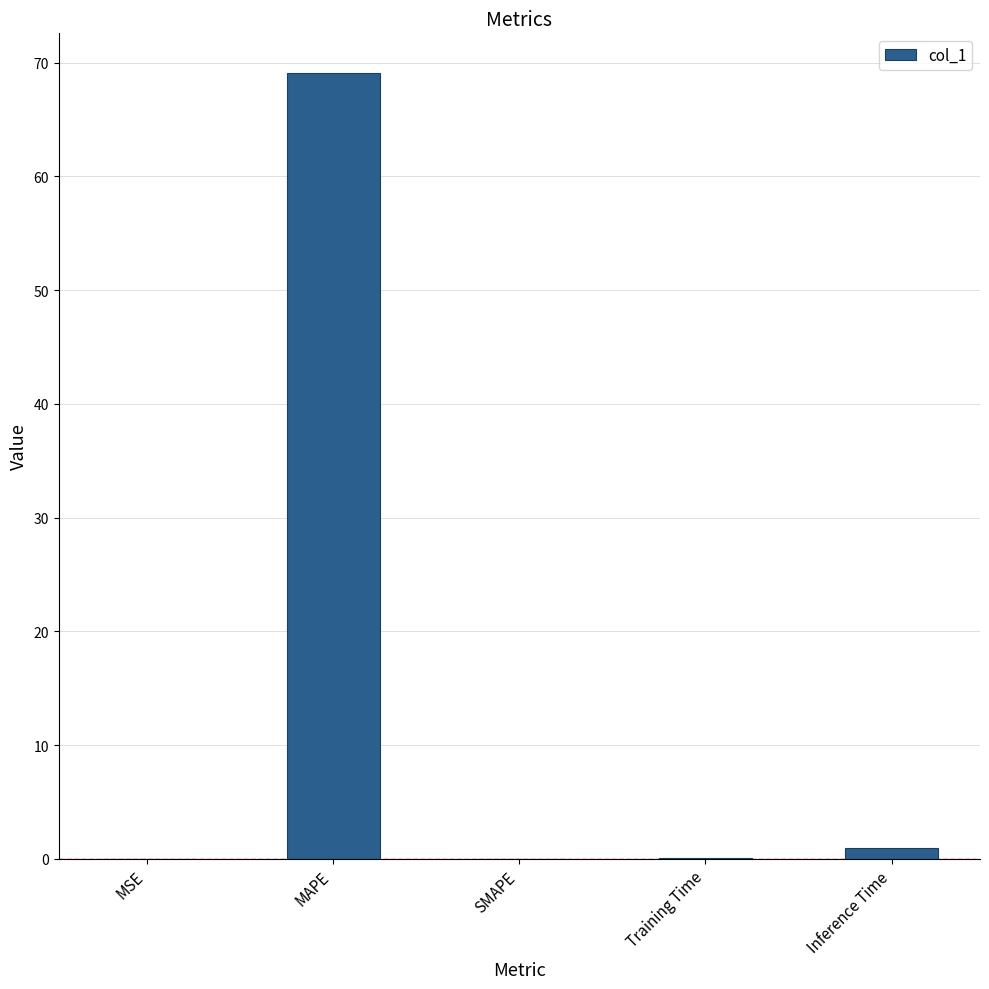

What is the sum of all values?

70.1